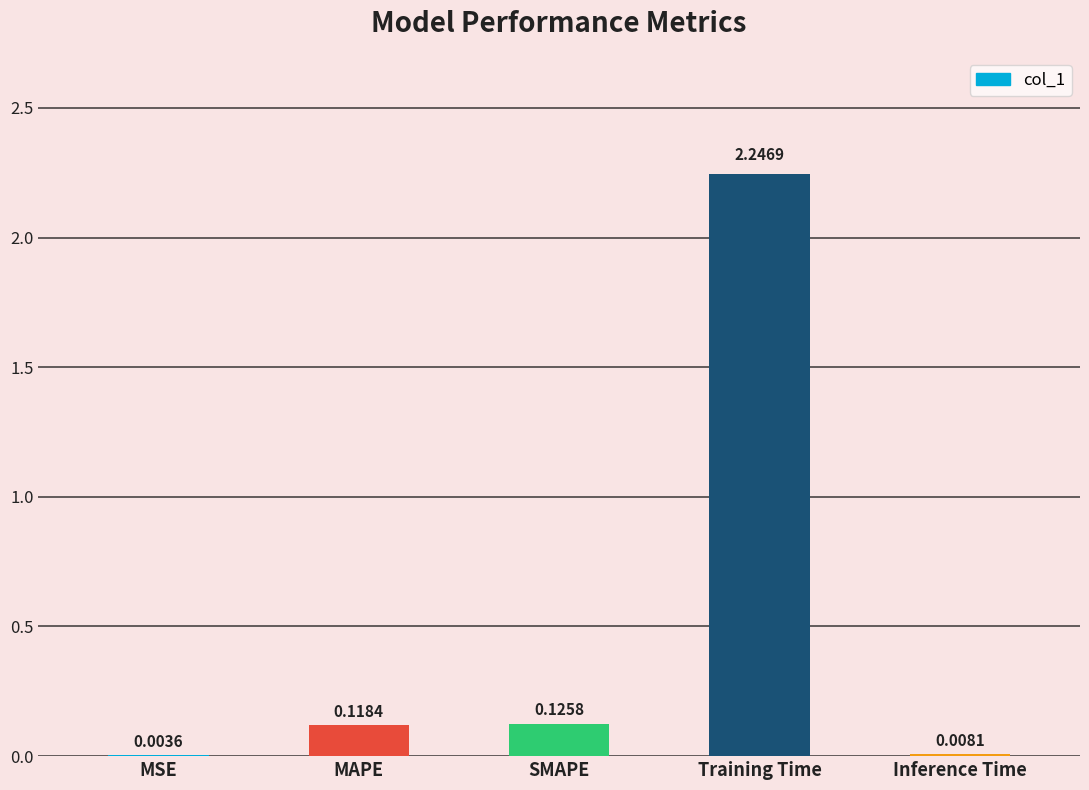

Where is the data nearest to the value 1?

SMAPE